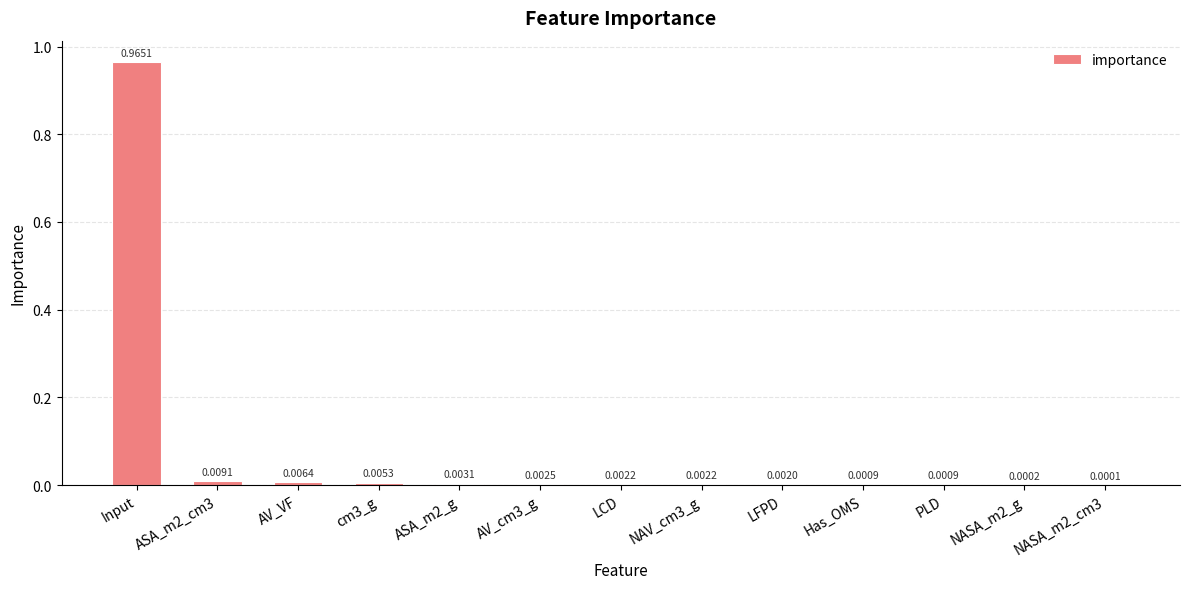

Which has a higher value, ASA_m2_cm3 or cm3_g?

ASA_m2_cm3